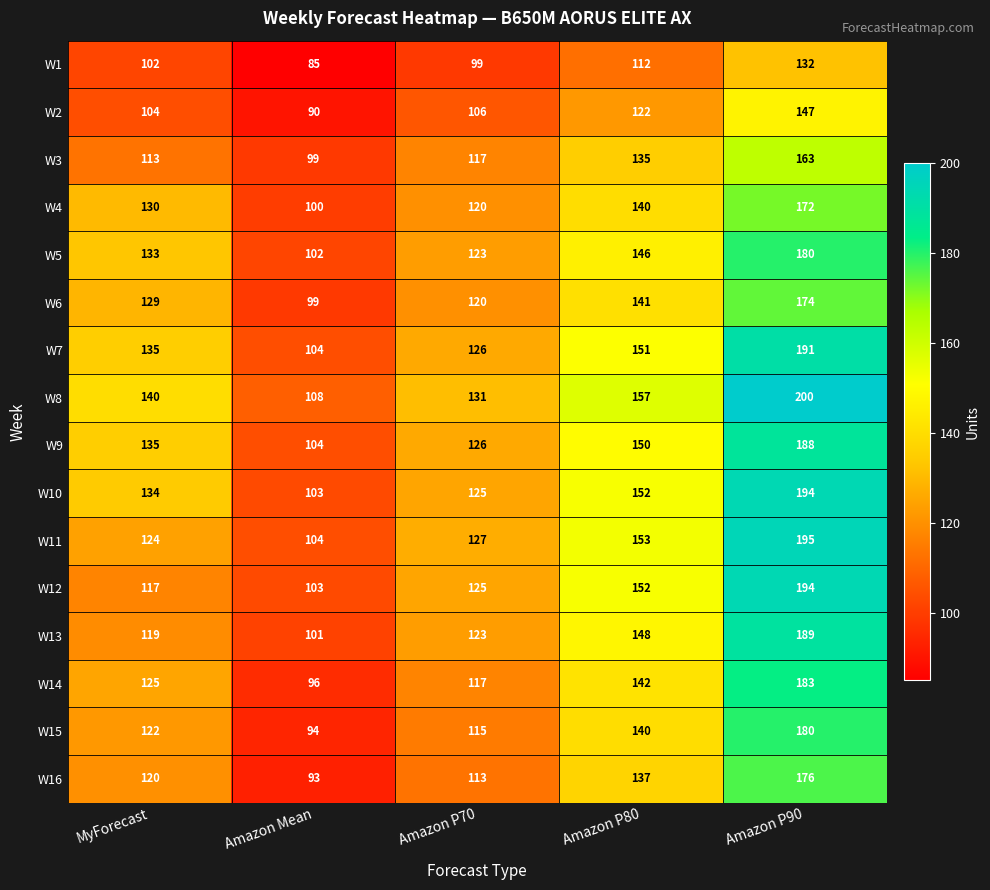

List the labels in order of W14 value, largest first.

Amazon P90, Amazon P80, MyForecast, Amazon P70, Amazon Mean